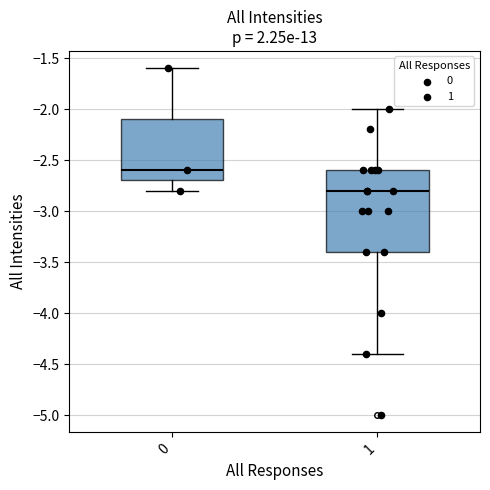

Reading left to right, read every box against the y-axis: the position of its median line, the range the box covers, and the ends of its whiskers. The values are not printed on the chart, so give them approximately, as read against the axis.

0: median -2.6, box -2.7 to -2.1, whiskers -2.8 to -1.6
1: median -2.8, box -3.4 to -2.6, whiskers -4.4 to -2.0